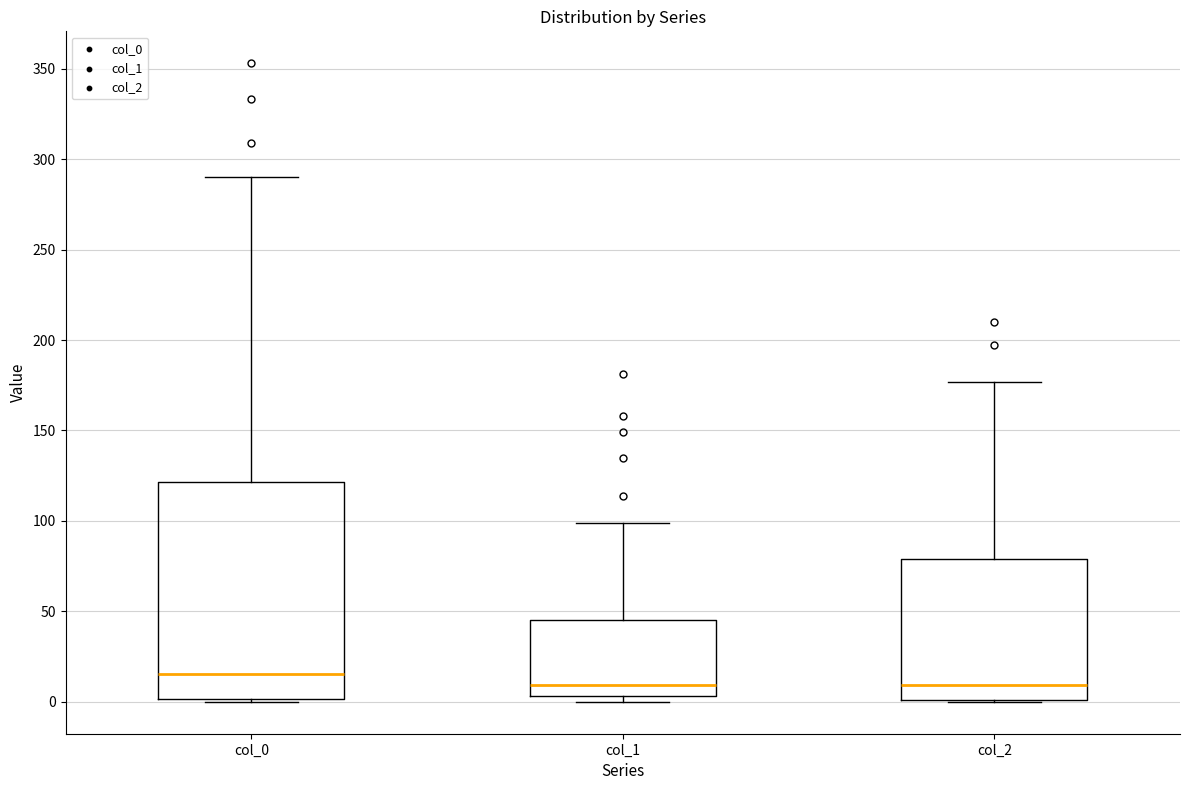

Which box is the tallest, from its lower edge to its upper edge?

col_0